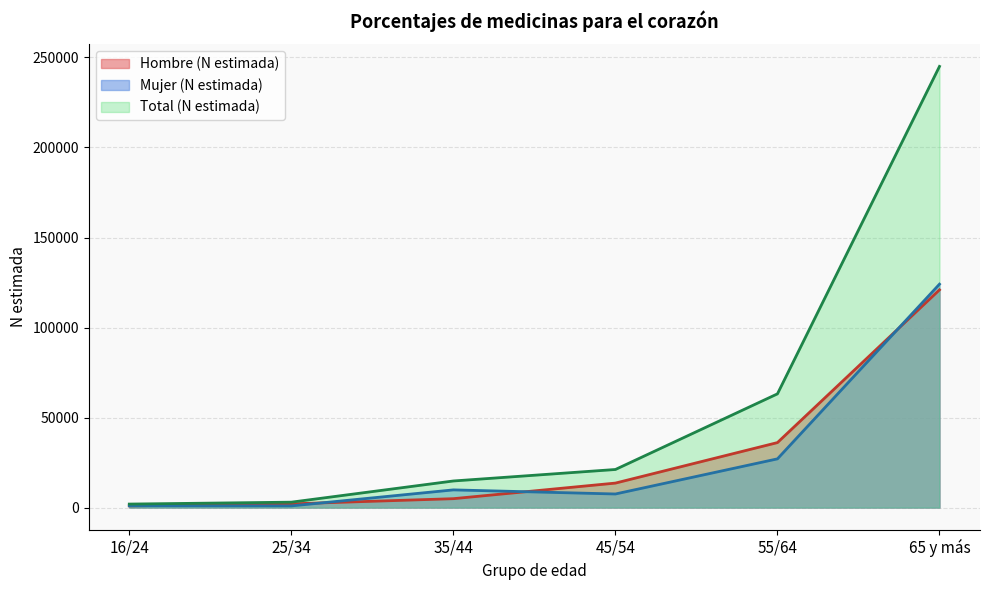

At which label does Mujer (N estimada) reach its minimum?

25/34